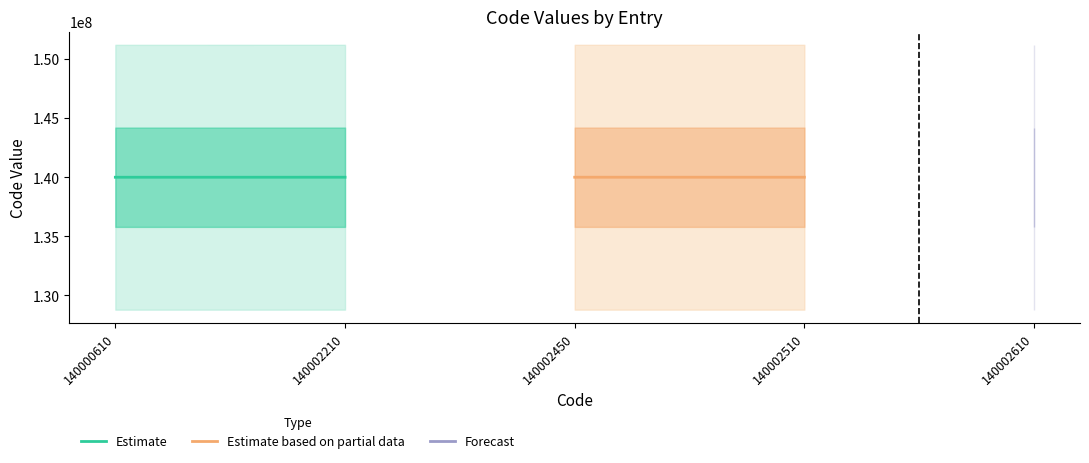

At which label is Estimate closest to 140001410?

140000610